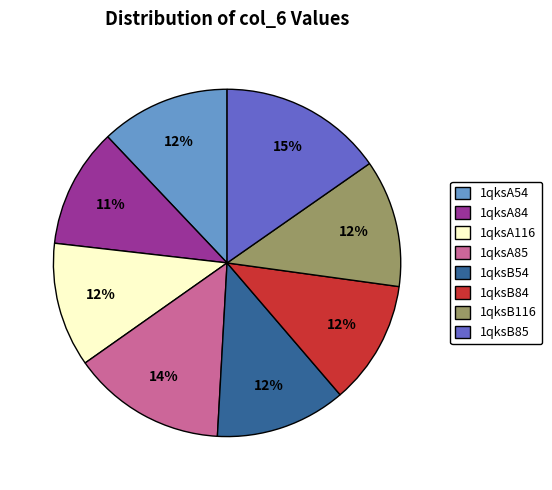

Is there a majority slice in this chart?

No